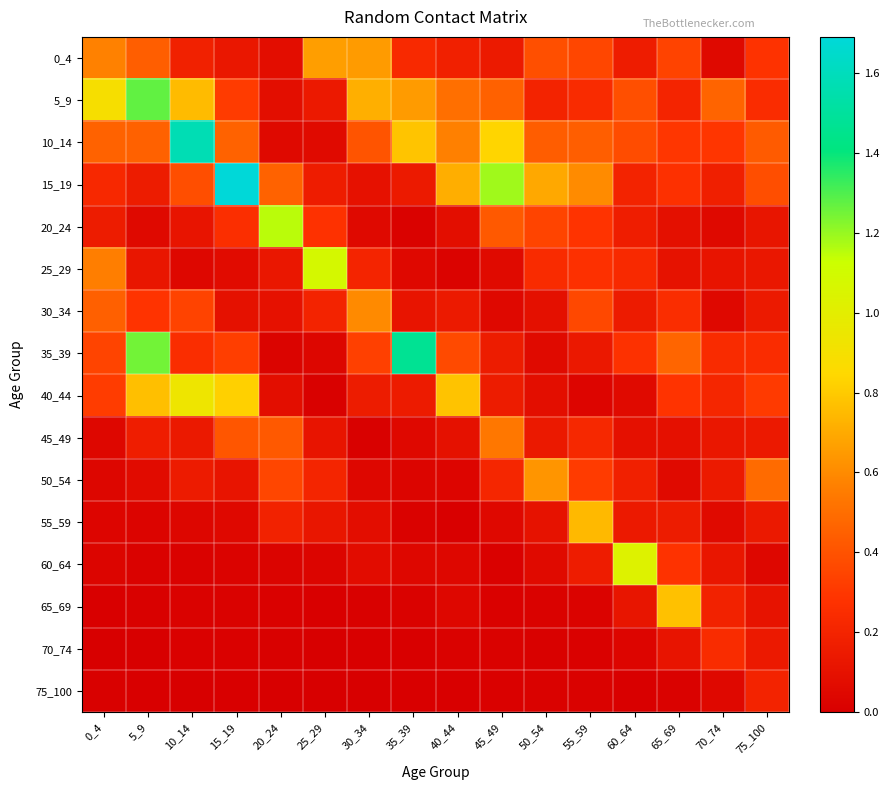

Which series has the largest total across all categories?

10_14